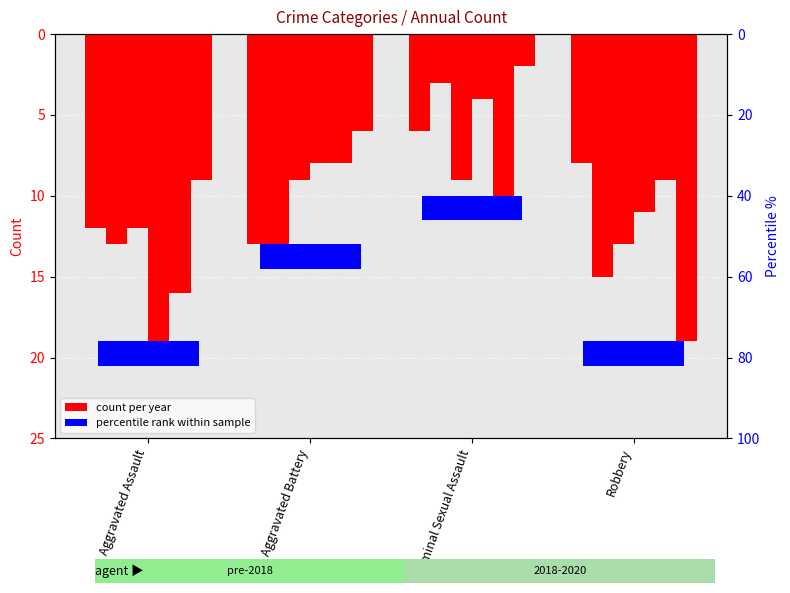

The 2018 series shows 16 at Robbery. True or false?

False